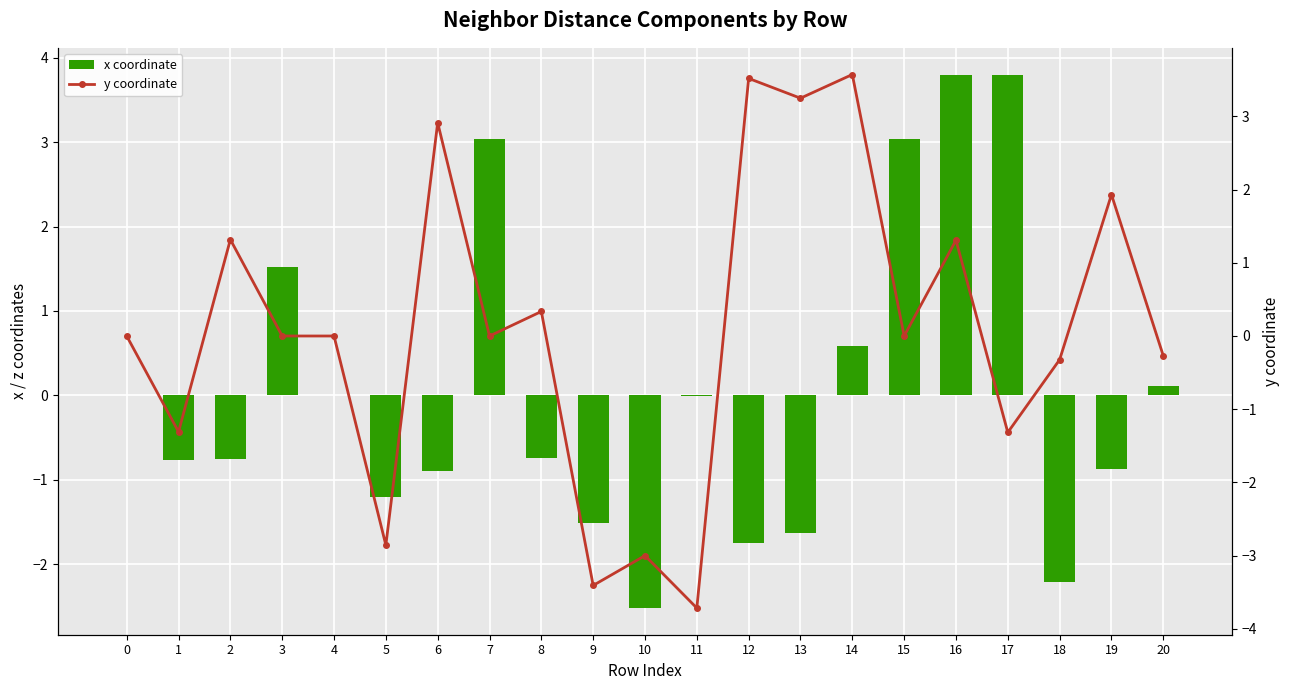

Rank the series at 14 from highest to lowest value.

y coordinate, x coordinate